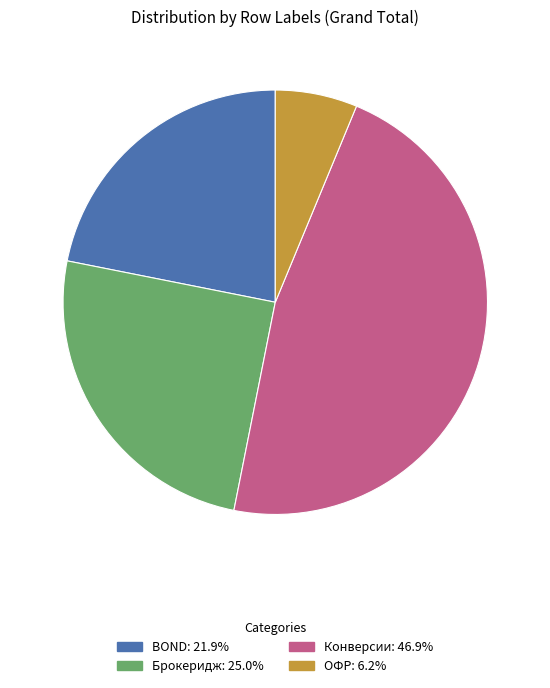

Combined, do Конверсии and BOND account for over 50%?

Yes